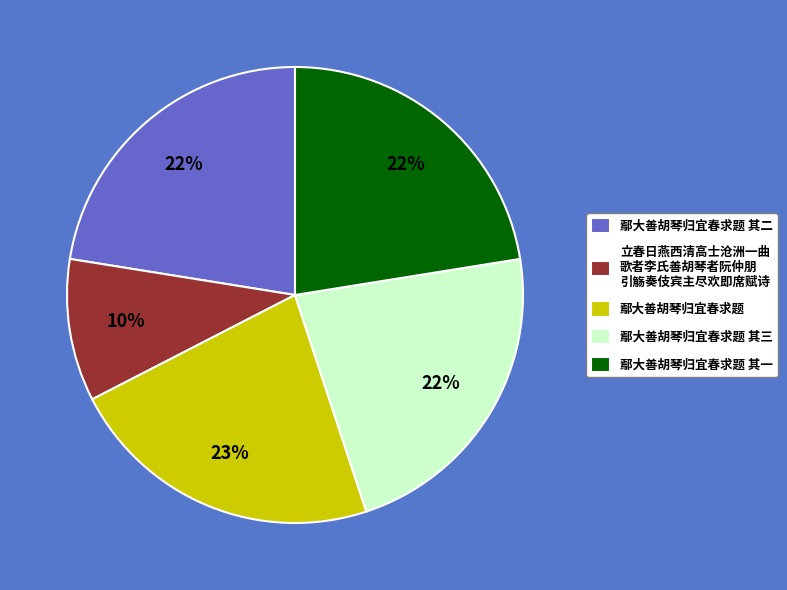

Combined, do 鄢大善胡琴归宜春求题 其二 and 鄢大善胡琴归宜春求题 其三 account for over 50%?

No